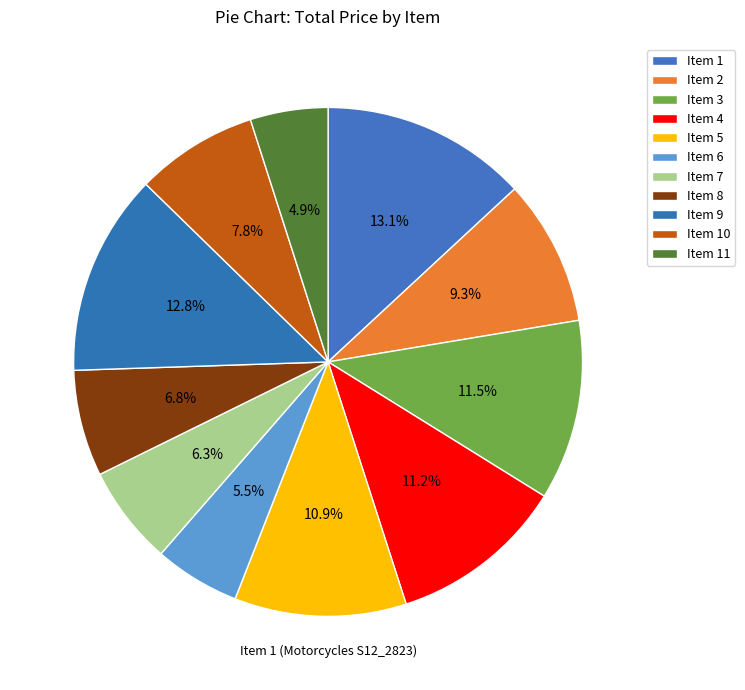

Count the number of slices in the pie.

11